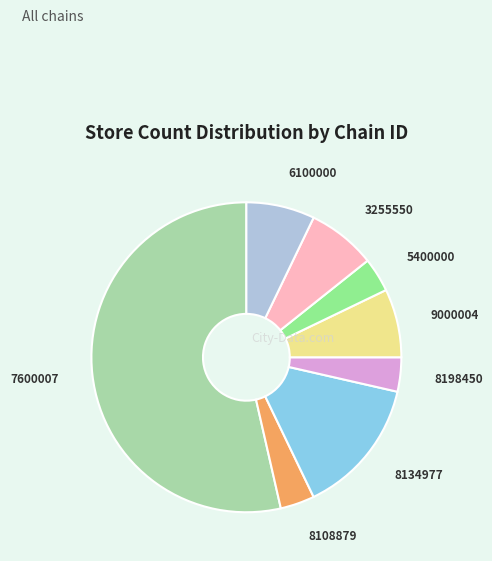

Is there any slice that represents more than half of the pie?

Yes